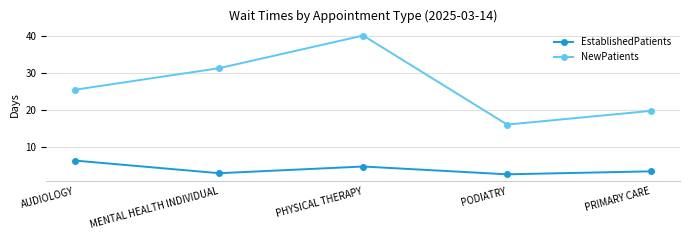

In NewPatients, how many points are lower than both neighbors (excluding endpoints)?

1